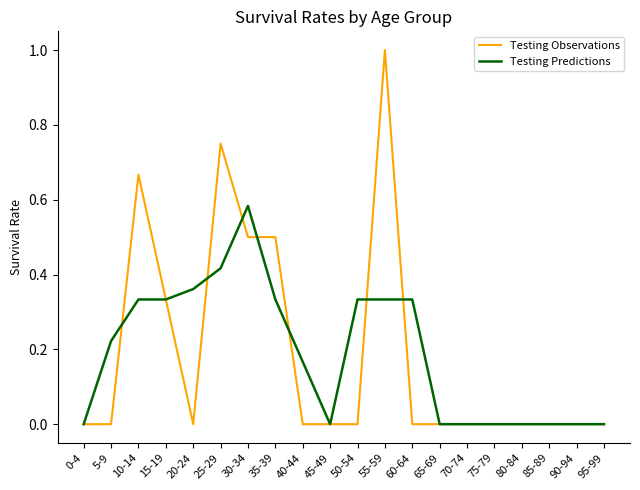

Does the chart display data point markers on the line(s)?

No